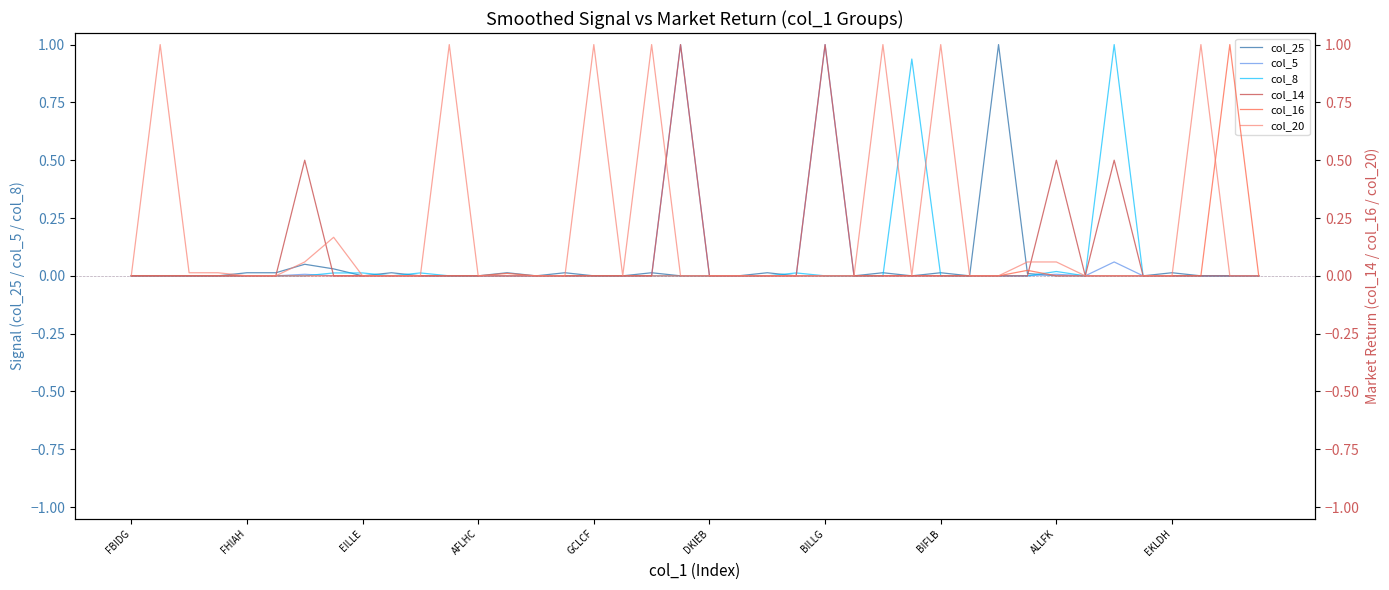

At which label does col_5 reach its peak?

19